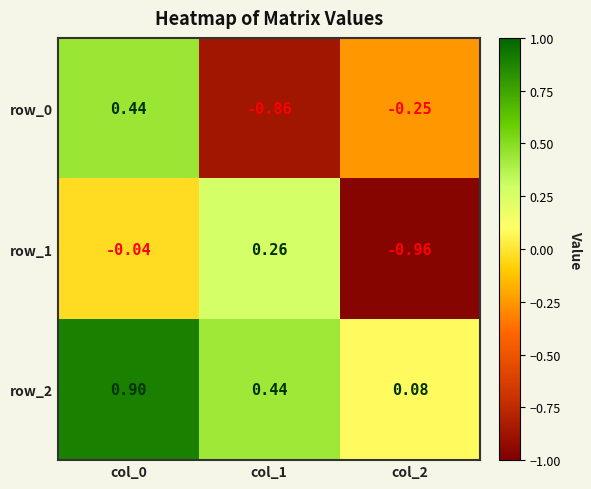

Rank the series by their maximum value, from lowest to highest.

row_1, row_0, row_2